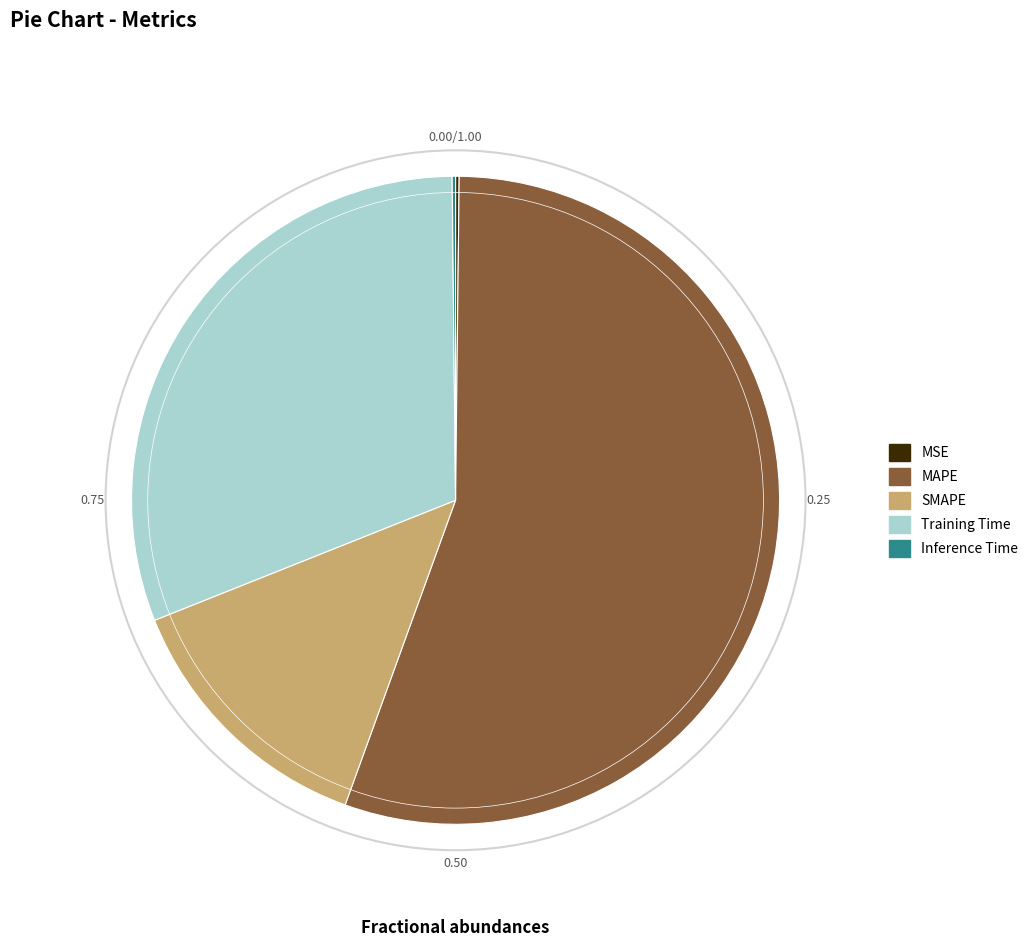

Which has a higher value, Training Time or MAPE?

MAPE